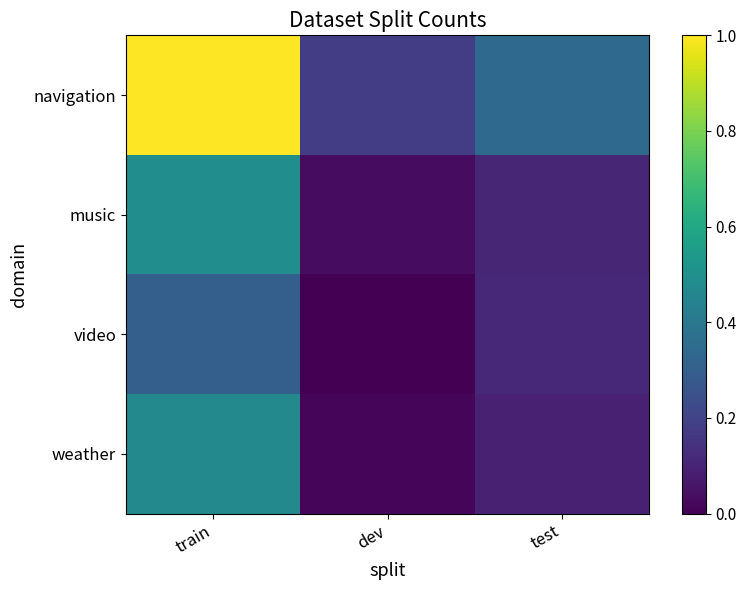

Between dev and test, which series saw the biggest shift?

navigation